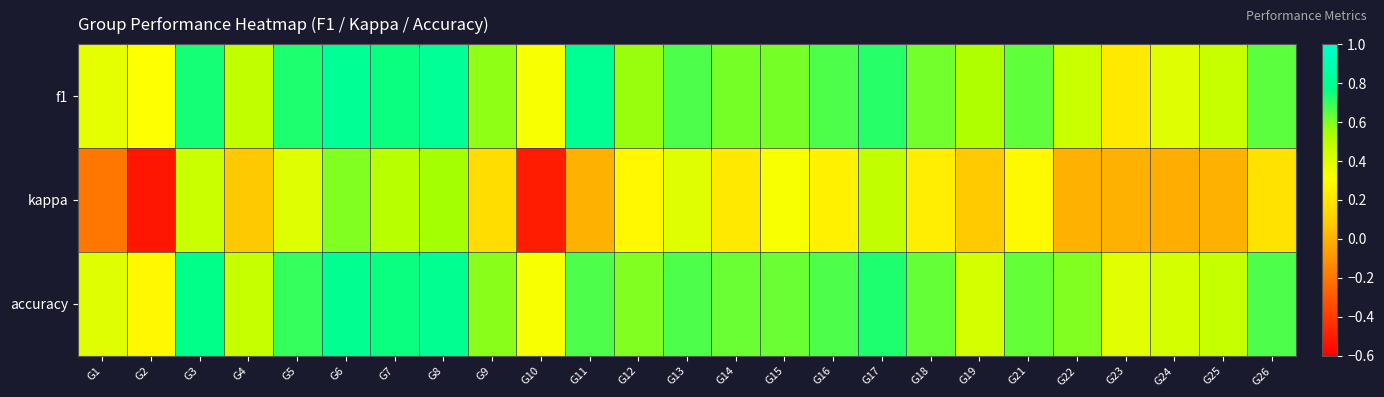

What is the smallest value displayed?

-0.5